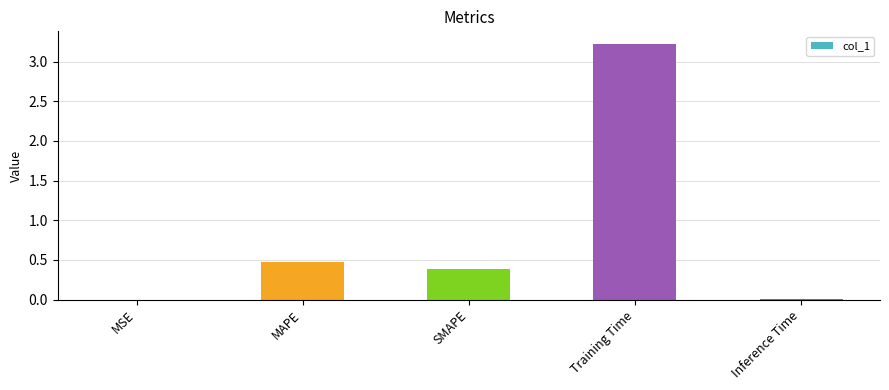

How many categories are shown in the chart?

5